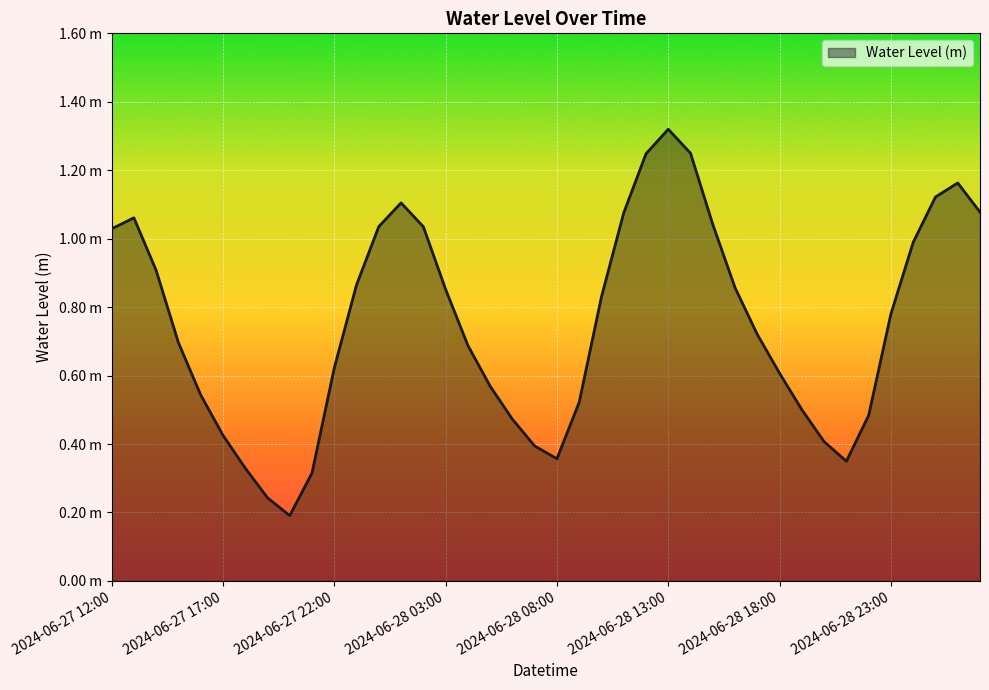

Rank the categories by value from lowest to highest.

2024-06-27 20:00, 2024-06-27 19:00, 2024-06-27 21:00, 2024-06-27 18:00, 2024-06-28 21:00, 2024-06-28 08:00, 2024-06-28 07:00, 2024-06-28 20:00, 2024-06-27 17:00, 2024-06-28 06:00, 2024-06-28 22:00, 2024-06-28 19:00, 2024-06-28 09:00, 2024-06-27 16:00, 2024-06-28 05:00, 2024-06-28 18:00, 2024-06-27 22:00, 2024-06-28 04:00, 2024-06-27 15:00, 2024-06-28 17:00, 2024-06-28 23:00, 2024-06-28 10:00, 2024-06-28 03:00, 2024-06-28 16:00, 2024-06-27 23:00, 2024-06-27 14:00, 2024-06-29 00:00, 2024-06-27 12:00, 2024-06-28 02:00, 2024-06-28 00:00, 2024-06-28 15:00, 2024-06-27 13:00, 2024-06-28 11:00, 2024-06-29 03:00, 2024-06-28 01:00, 2024-06-29 01:00, 2024-06-29 02:00, 2024-06-28 12:00, 2024-06-28 14:00, 2024-06-28 13:00